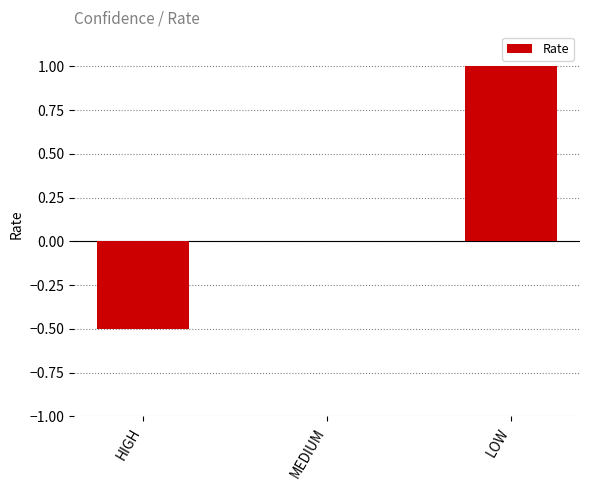

Reading left to right, list all the values displayed in this chart.

-0.5	0.0	1.0